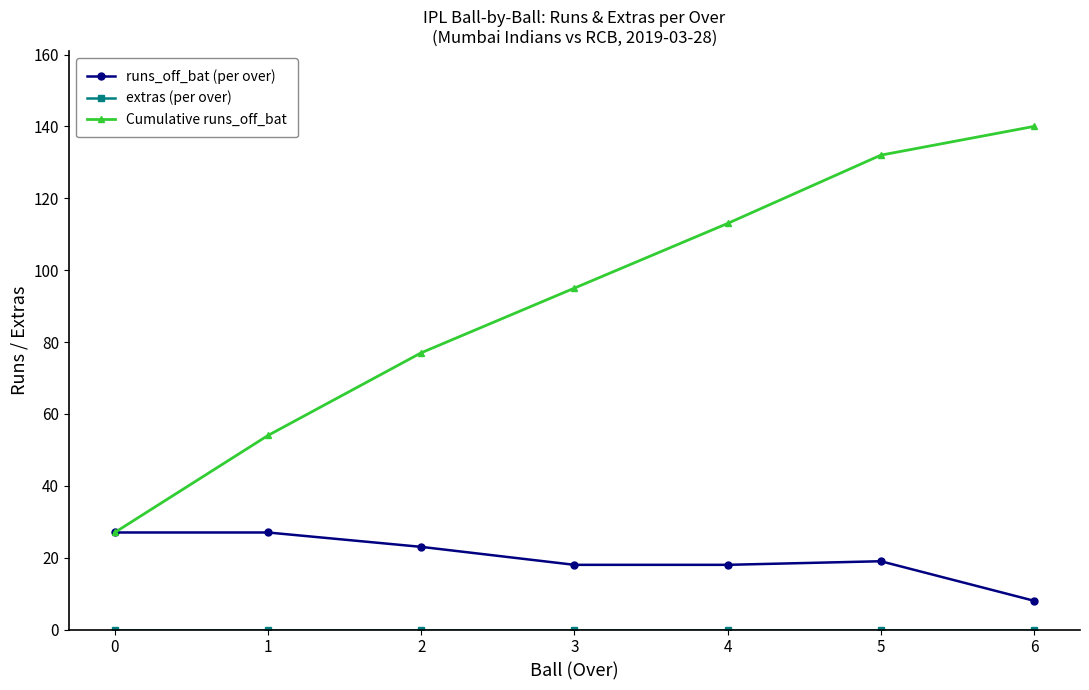

How many series are shown in this chart?

3